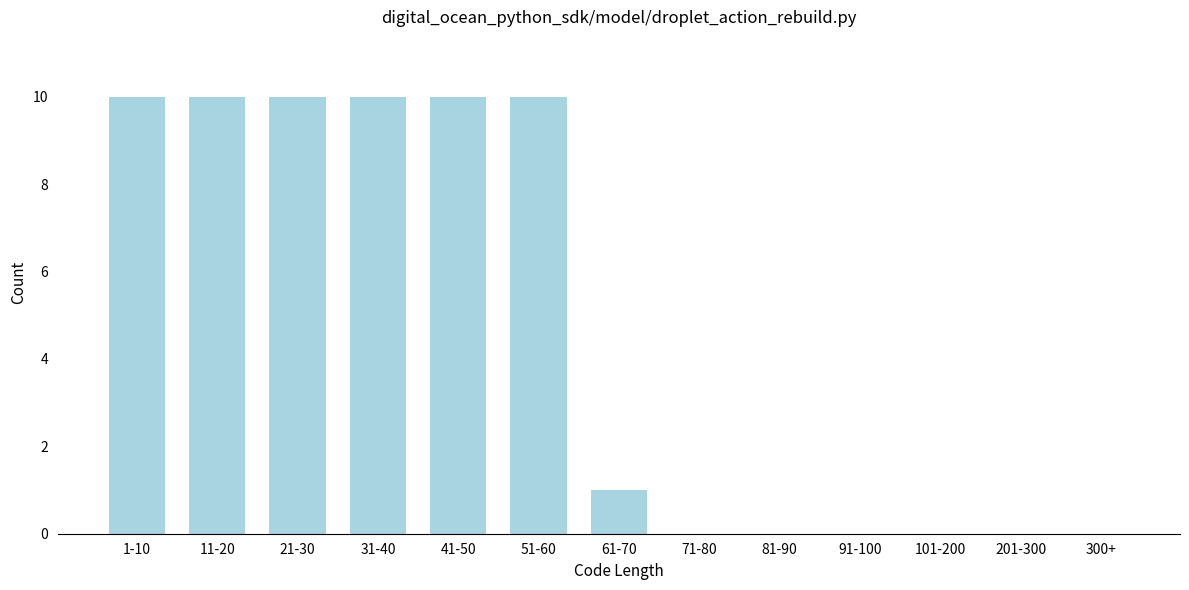

Reading right to left, transcribe all the data shown in this chart.

300+=0	201-300=0	101-200=0	91-100=0	81-90=0	71-80=0	61-70=1	51-60=10	41-50=10	31-40=10	21-30=10	11-20=10	1-10=10